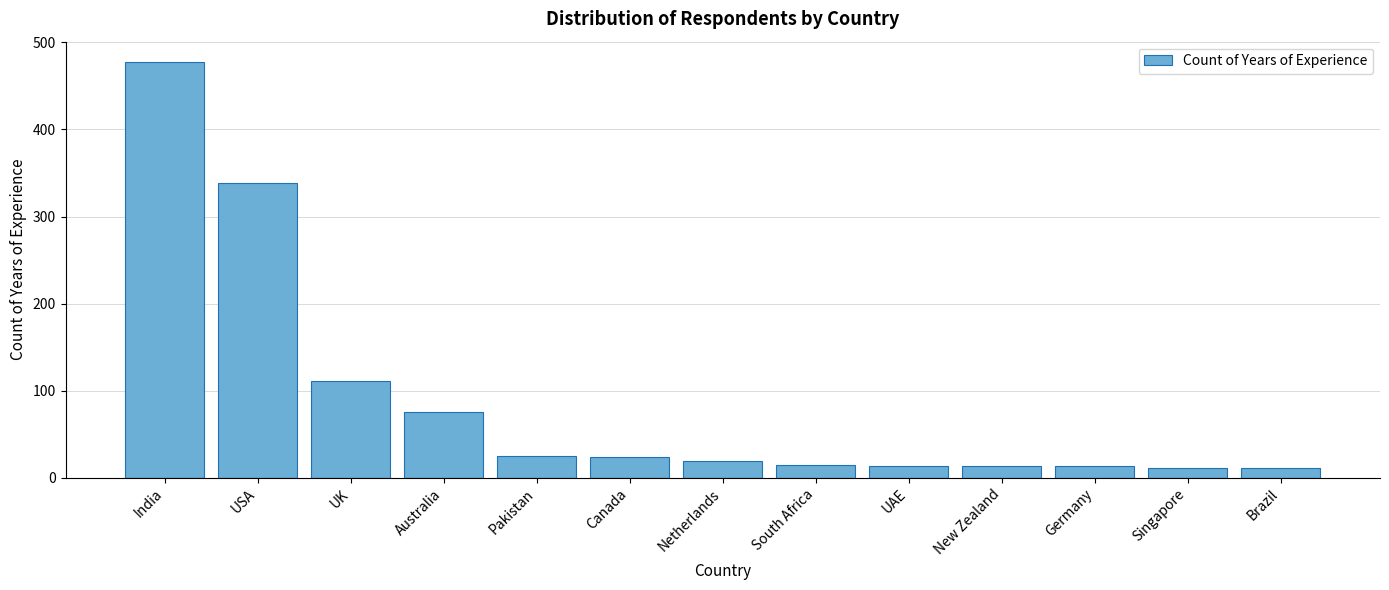

What is the smallest value displayed?

11